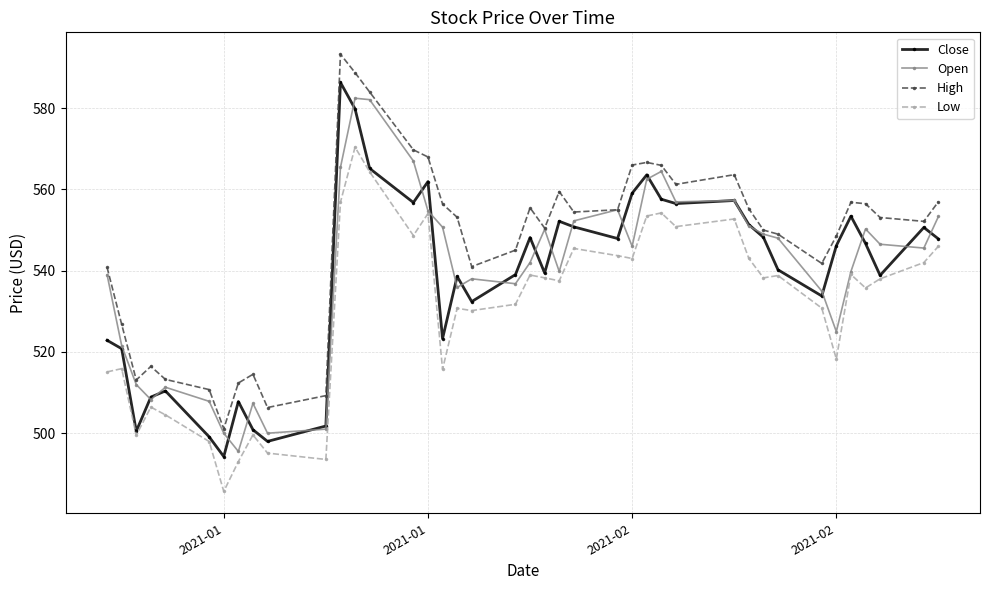

True or false: Low and High intersect in this chart.

False